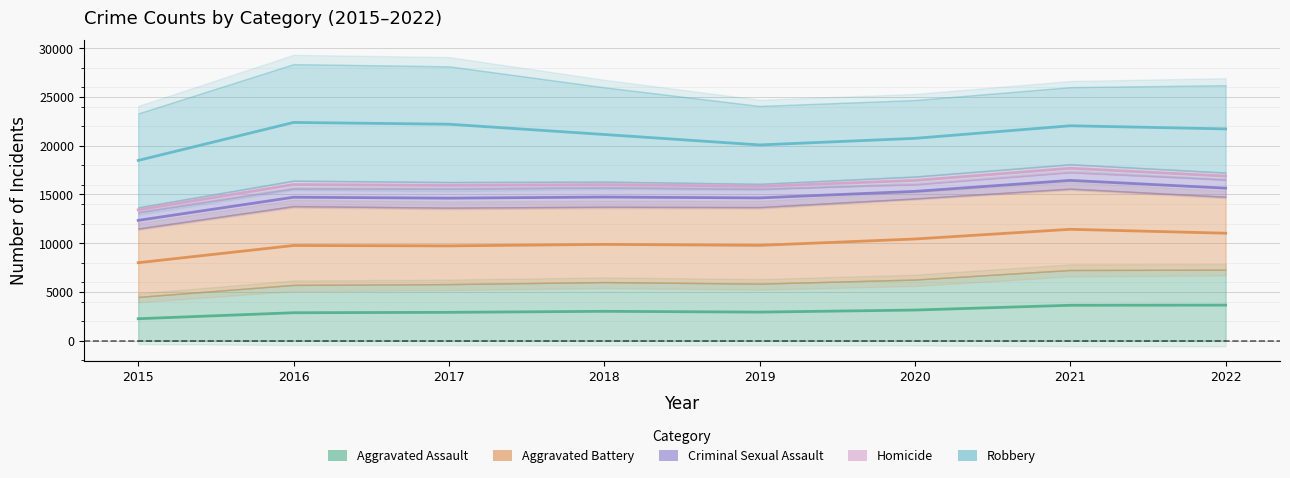

Reading right to left, transcribe all the data shown in this chart.

Aggravated Assault: 7273	7243	6263	5841	6001	5793	5712	4480
Aggravated Battery: 7487	8348	8319	7857	7734	7845	8085	7018
Criminal Sexual Assault: 1759	1687	1454	1880	1982	1950	1819	1670
Homicide: 714	804	787	498	589	672	786	496
Robbery: 8970	7918	7855	7994	9679	11880	11960	9638